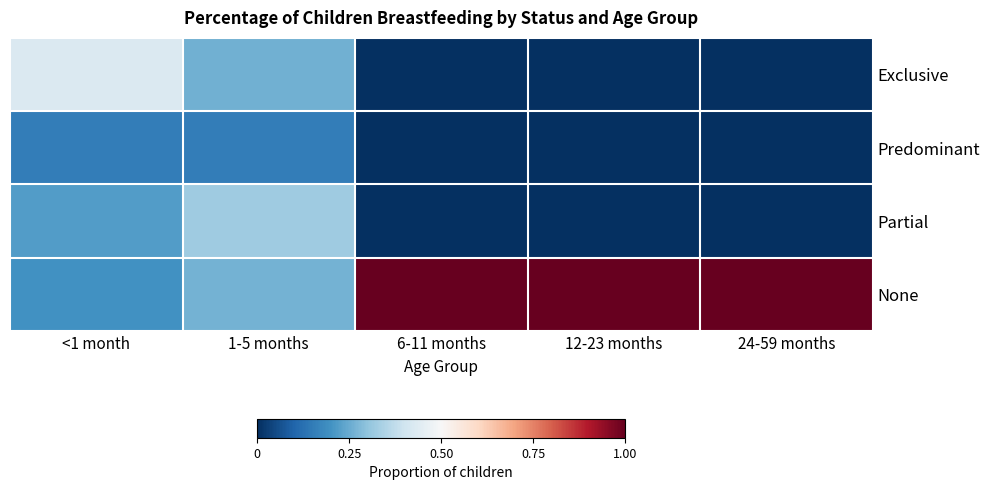

At which category is the sum across all series the highest?

<1 month